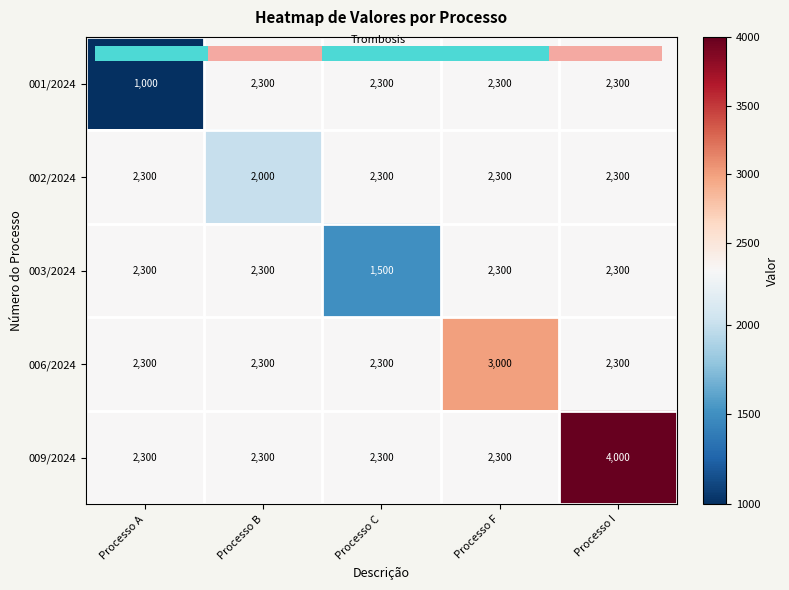

Reading left to right, extract all data points from this chart.

001/2024: 1000	2300	2300	2300	2300
002/2024: 2300	2000	2300	2300	2300
003/2024: 2300	2300	1500	2300	2300
006/2024: 2300	2300	2300	3000	2300
009/2024: 2300	2300	2300	2300	4000